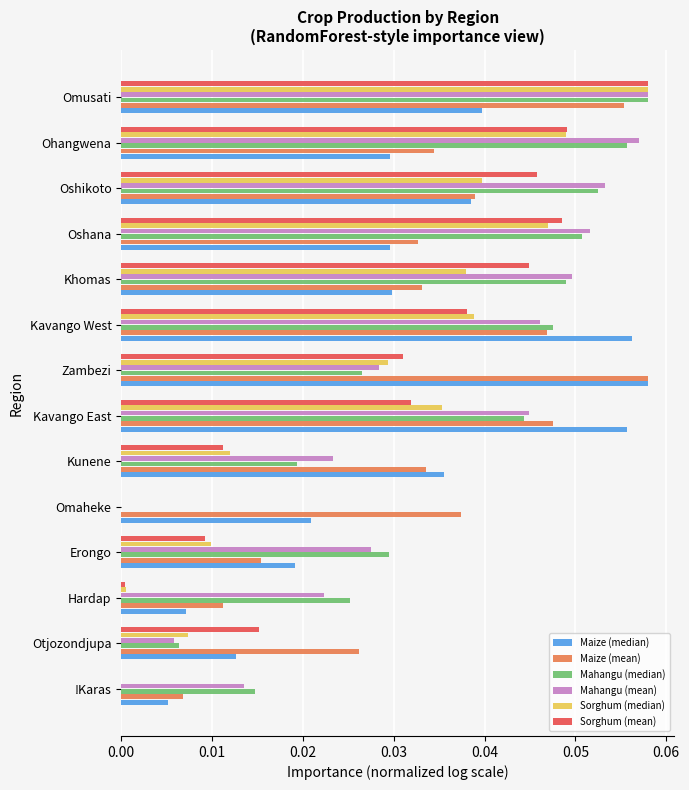

How many series are shown in this chart?

6